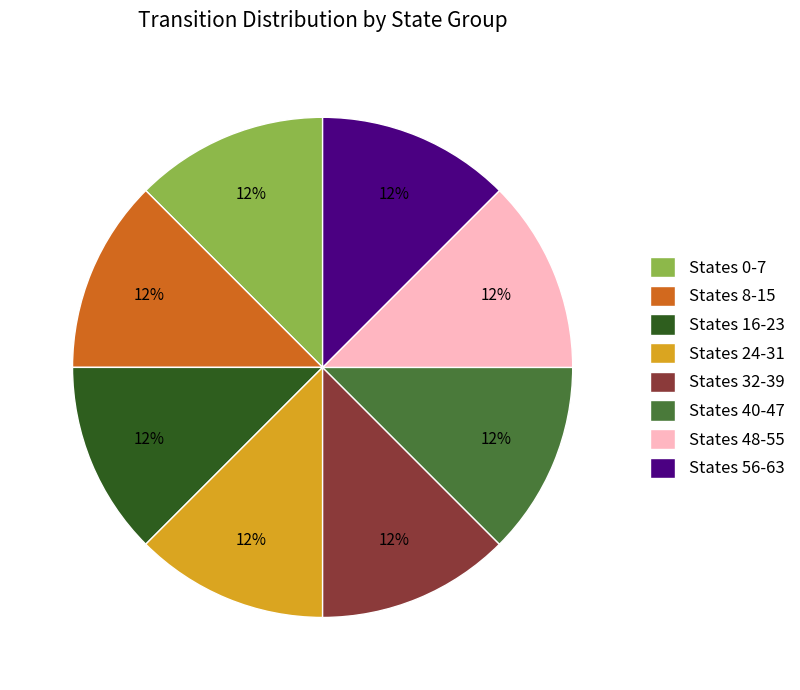

To the nearest percent, what is the combined percentage of States 16-23 and States 32-39?

25%